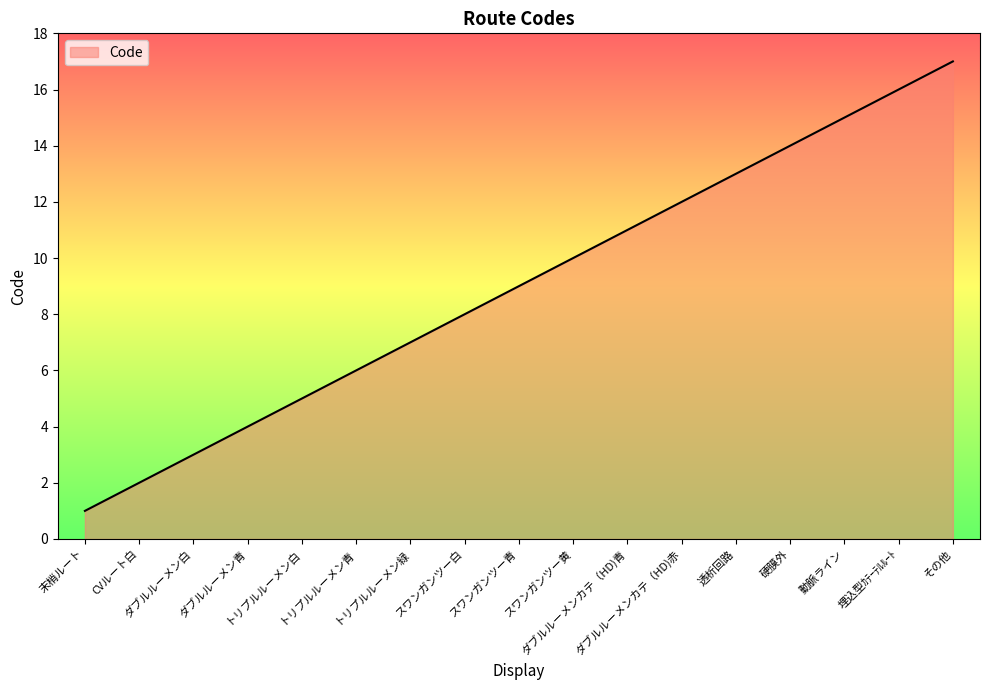

True or false: the data shows 9 at スワンガンツー青.

True